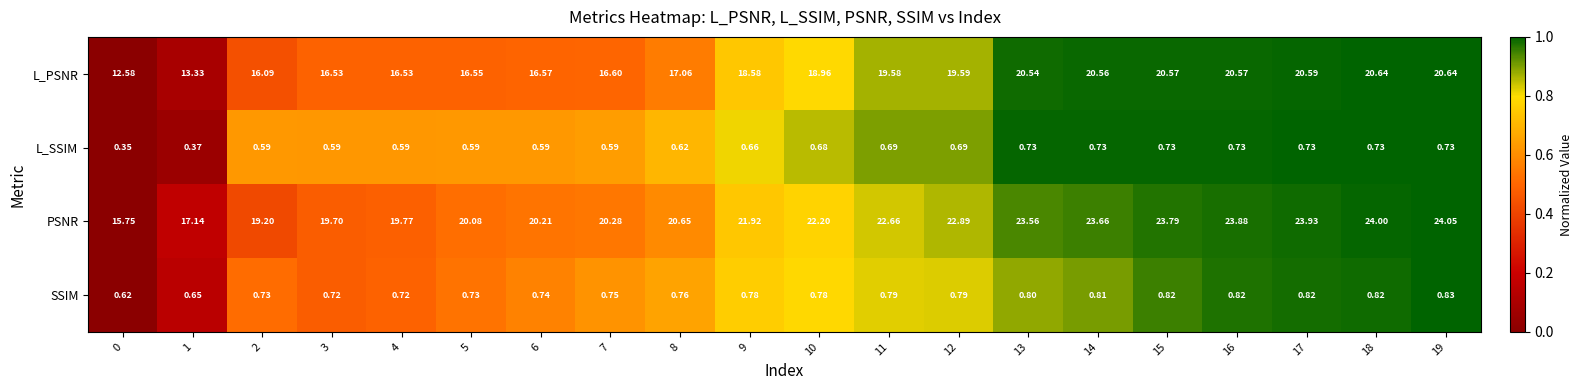

At 16, list the series in order from largest to smallest.

PSNR, L_PSNR, SSIM, L_SSIM